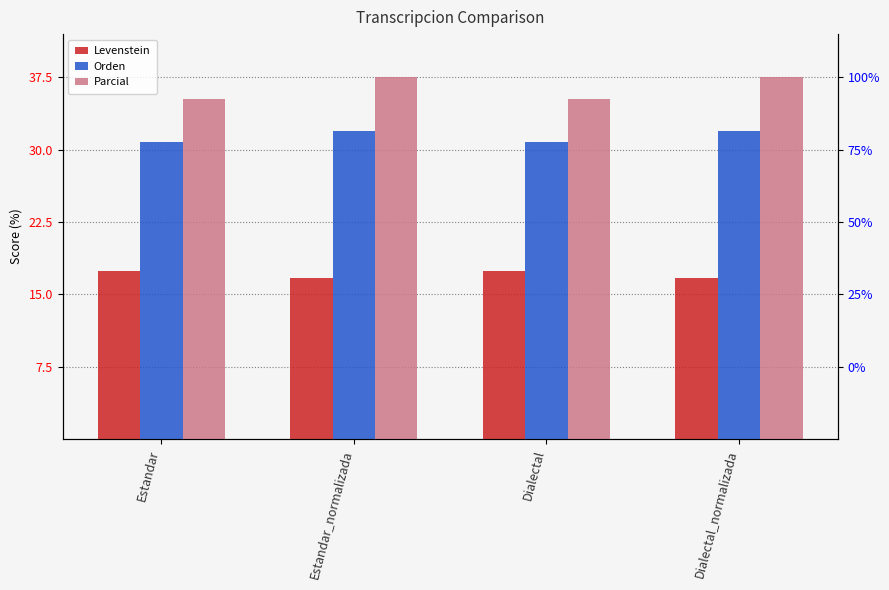

Reading left to right, what are all the values shown in this chart?

Levenstein: Estandar=17.4	Estandar_normalizada=16.7	Dialectal=17.4	Dialectal_normalizada=16.7
Orden: Estandar=30.8	Estandar_normalizada=32.0	Dialectal=30.8	Dialectal_normalizada=32.0
Parcial: Estandar=35.3	Estandar_normalizada=37.5	Dialectal=35.3	Dialectal_normalizada=37.5